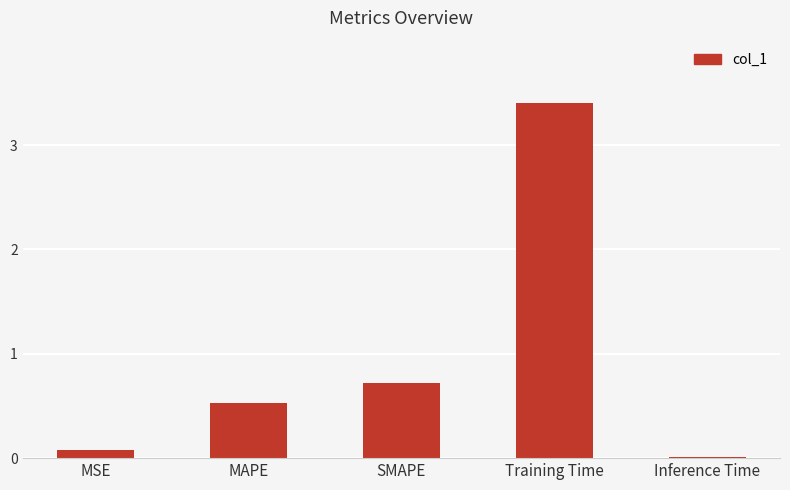

Where is the data nearest to the value 1?

SMAPE